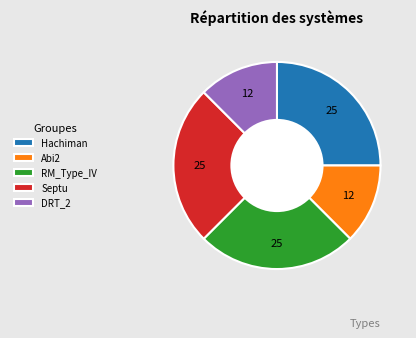

Does any single category account for the majority?

No